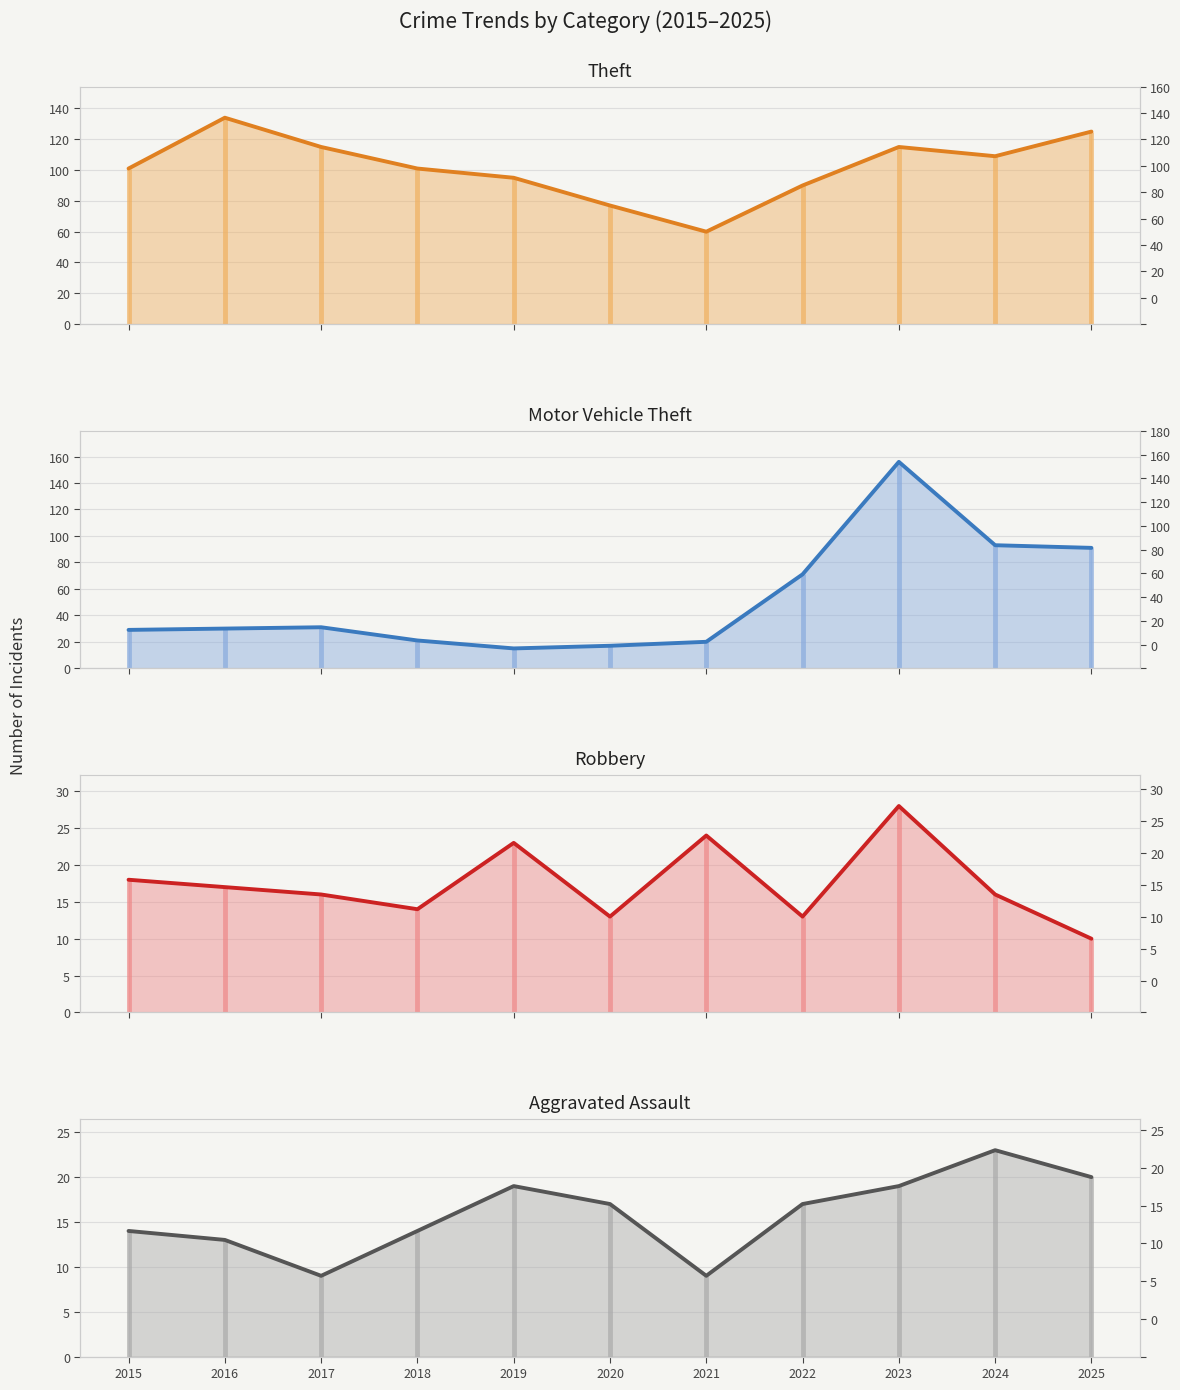

Between 2016 and 2019, which is larger?

2016